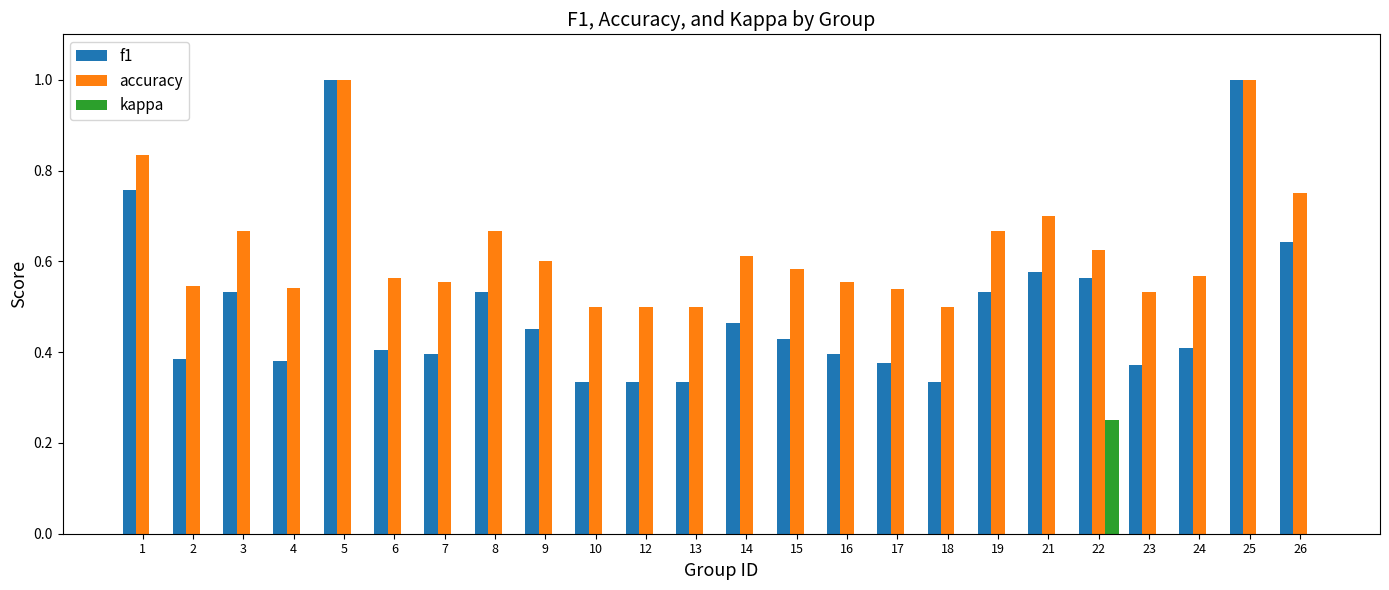

What is the sum of all f1 values?

11.9